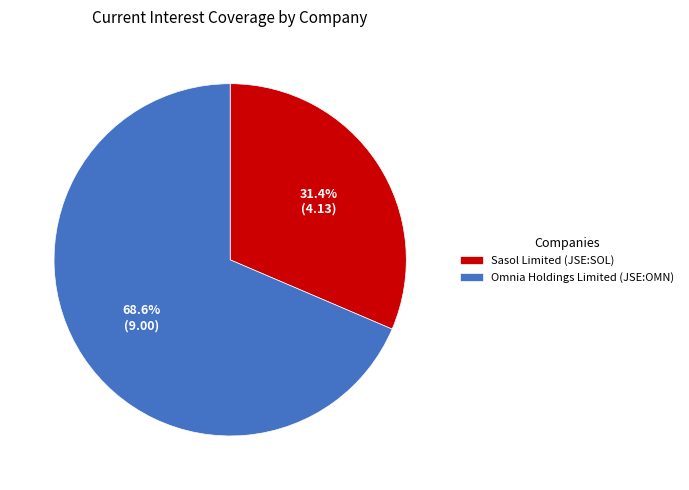

How much of the chart is everything except Sasol Limited (JSE:SOL)?

68.6%